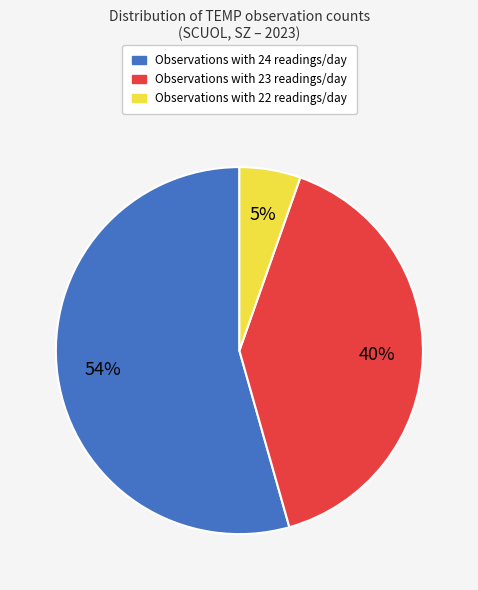

Is there a majority slice in this chart?

Yes